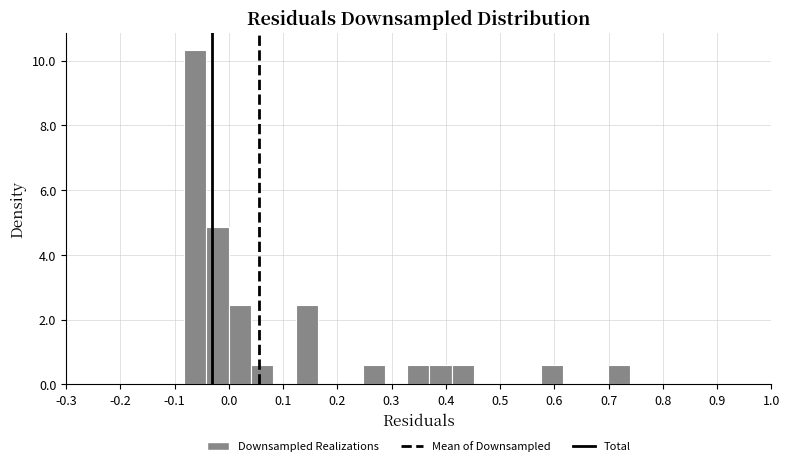

How tall is the bar that spans 0.37 to 0.41 on the x-axis? Neither the bar edges nor the heights are printed on the chart, so give them approximately, as read against the axes.

0.6